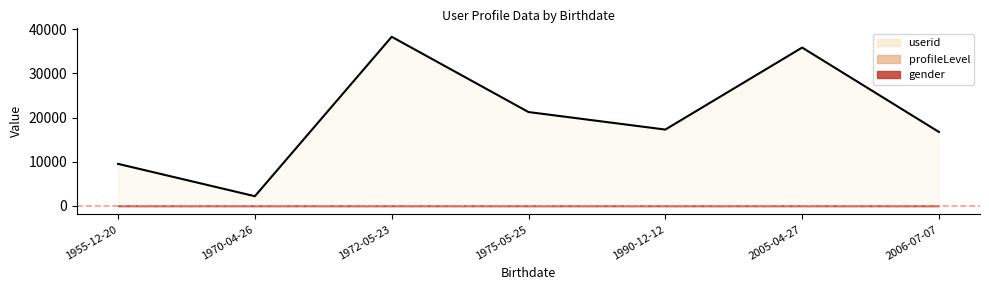

True or false: gender has a value of 2 at 1955-12-20.

True